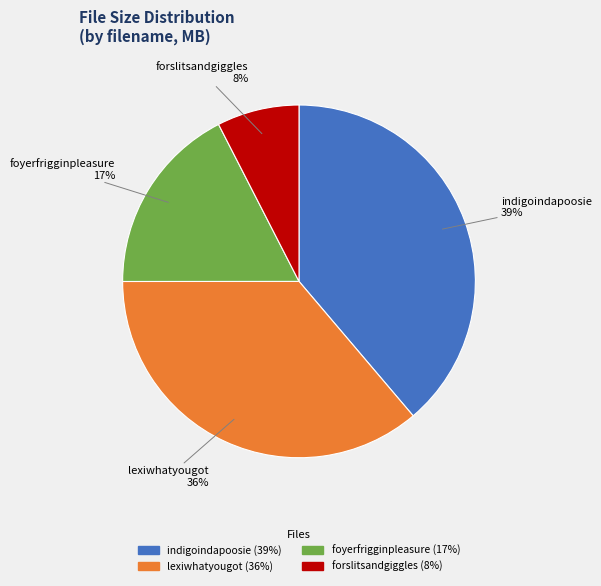

Which category has the biggest portion of the pie?

indigoindapoosie